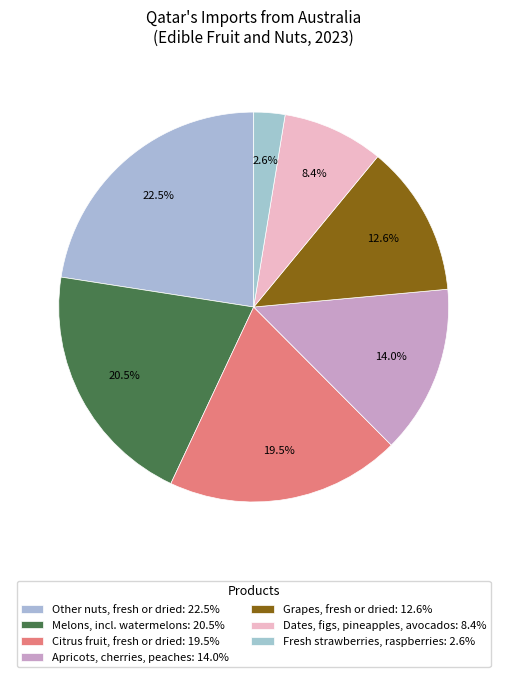

How many slices are in this pie chart?

7